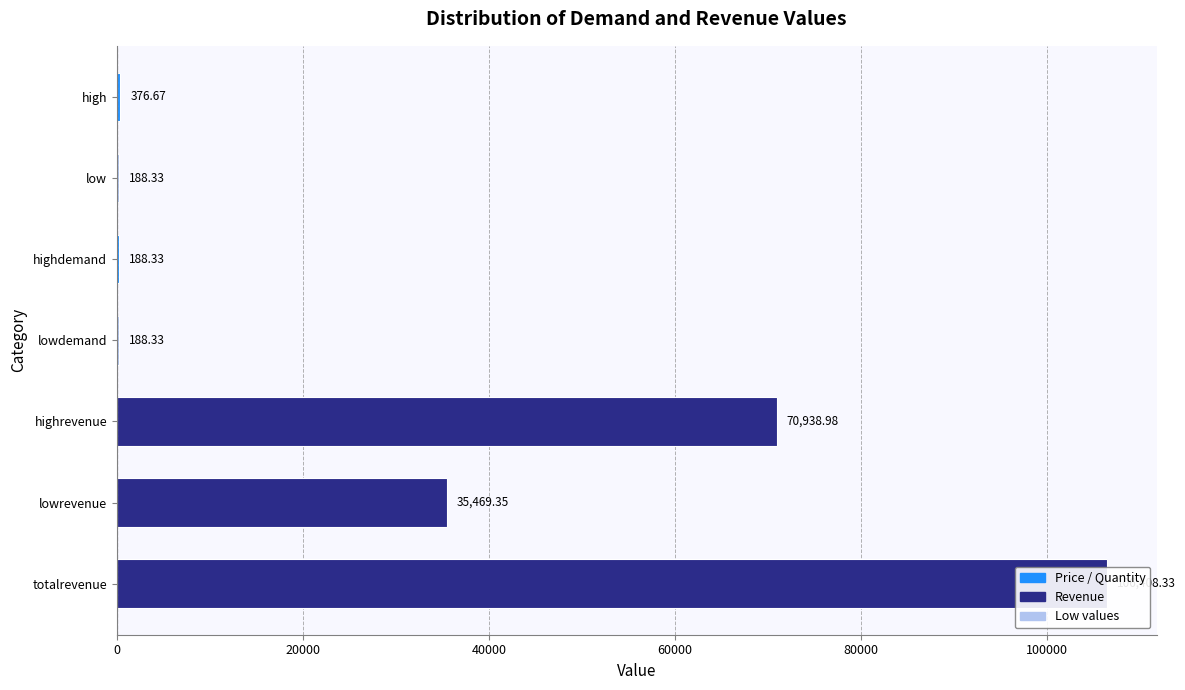

Reading left to right, list all the values displayed in this chart.

0=376.7	20000=188.3	40000=188.3	60000=188.3	80000=70939.0	100000=35469.3	120000=106408.3